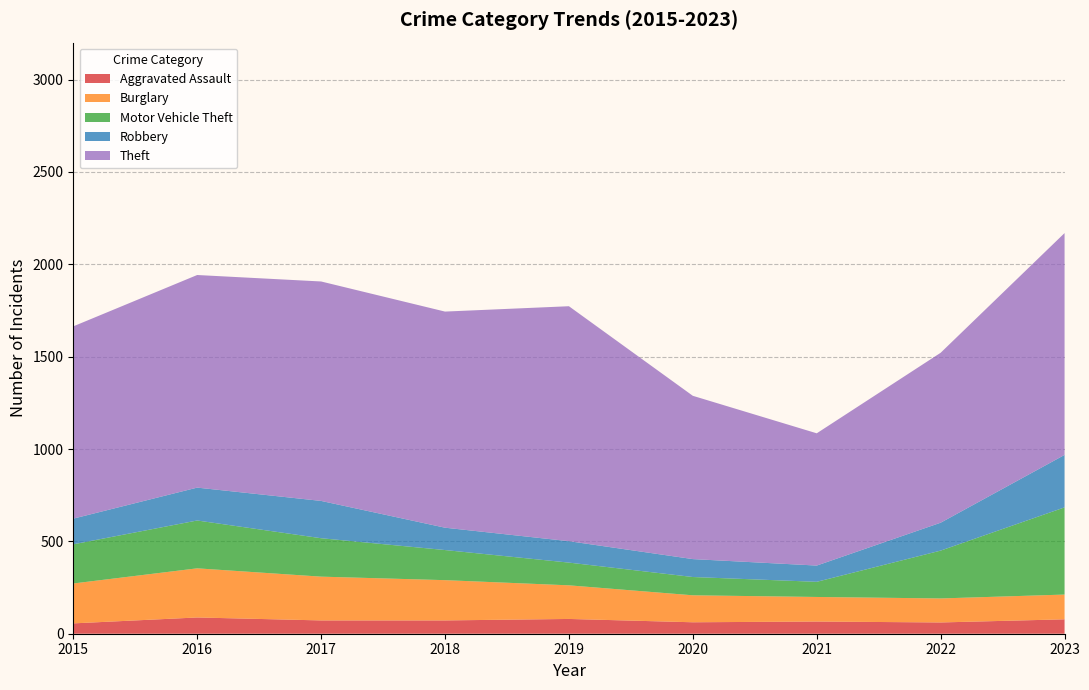

Reading left to right, extract all data points from this chart.

Aggravated Assault: 2015=56	2016=88	2017=72	2018=72	2019=80	2020=62	2021=66	2022=61	2023=78
Burglary: 2015=216	2016=266	2017=237	2018=218	2019=182	2020=146	2021=133	2022=130	2023=134
Motor Vehicle Theft: 2015=212	2016=259	2017=208	2018=163	2019=123	2020=99	2021=82	2022=259	2023=472
Robbery: 2015=139	2016=178	2017=202	2018=121	2019=116	2020=97	2021=88	2022=151	2023=284
Theft: 2015=1041	2016=1151	2017=1188	2018=1170	2019=1272	2020=884	2021=716	2022=920	2023=1201